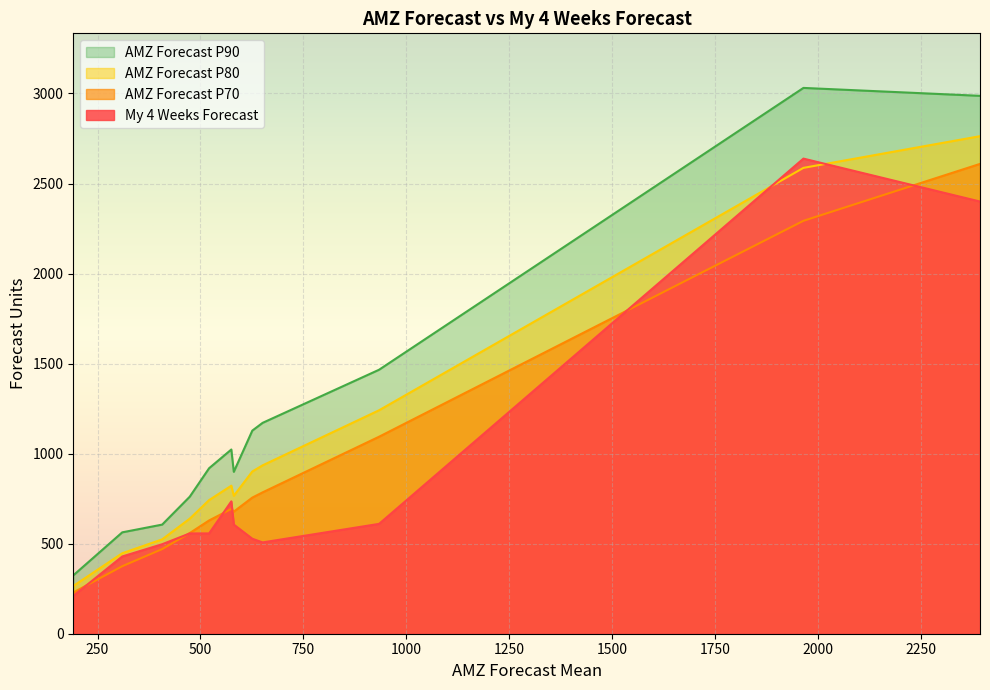

True or false: AMZ Forecast P90 and My 4 Weeks Forecast cross at least once.

False